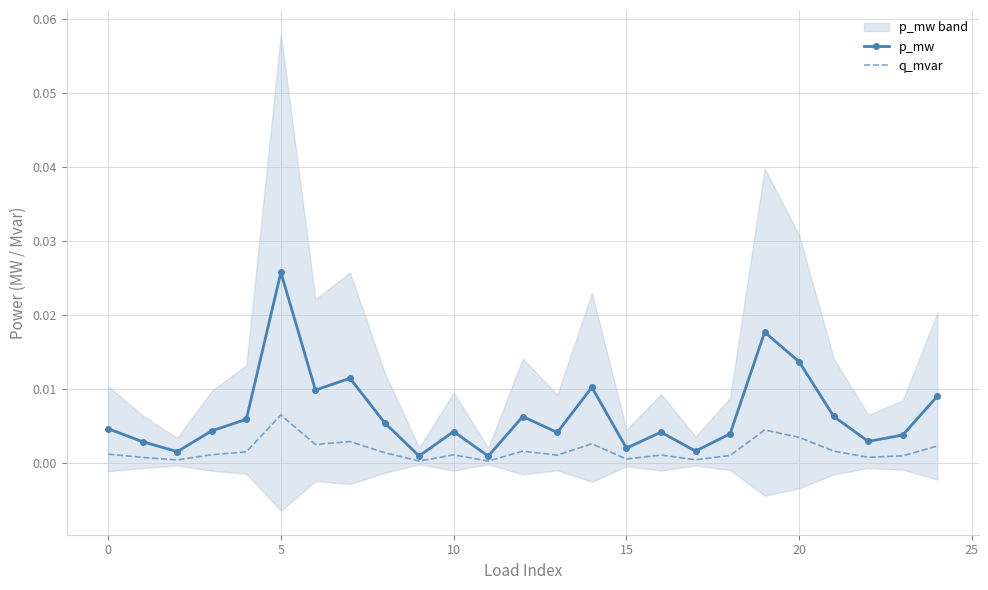

Which category has the highest value in the p_mw series?

5